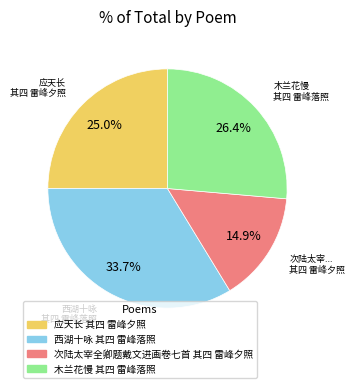

Does any single category account for the majority?

No